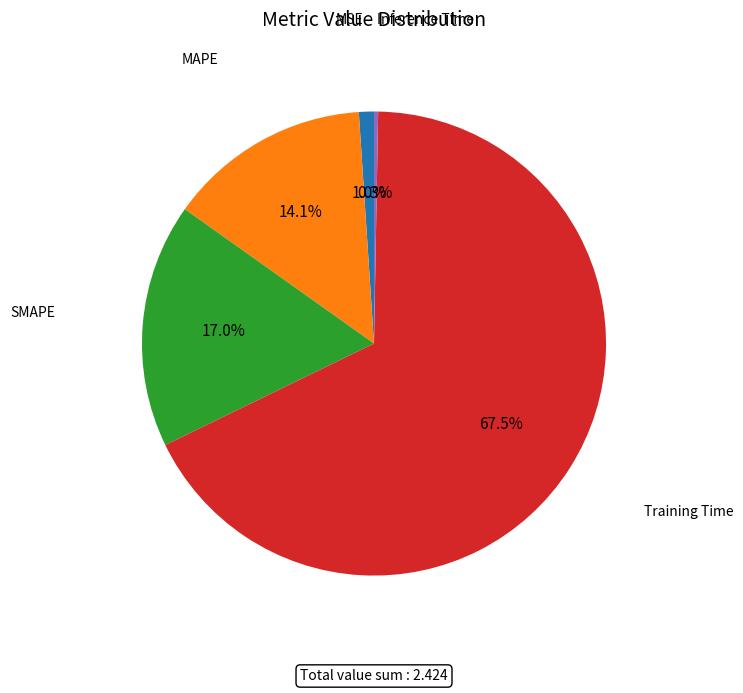

Is there any slice that represents more than half of the pie?

Yes